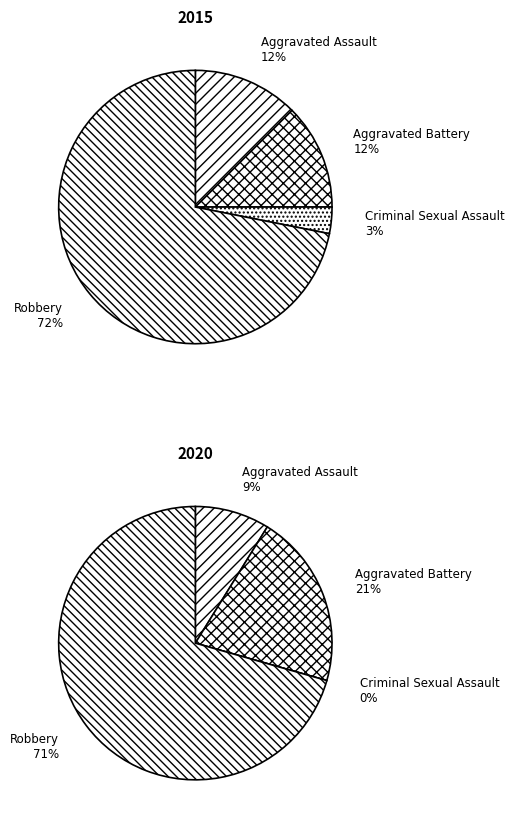

At values_2015, list the series in order from smallest to largest.

values_2020, values_2015